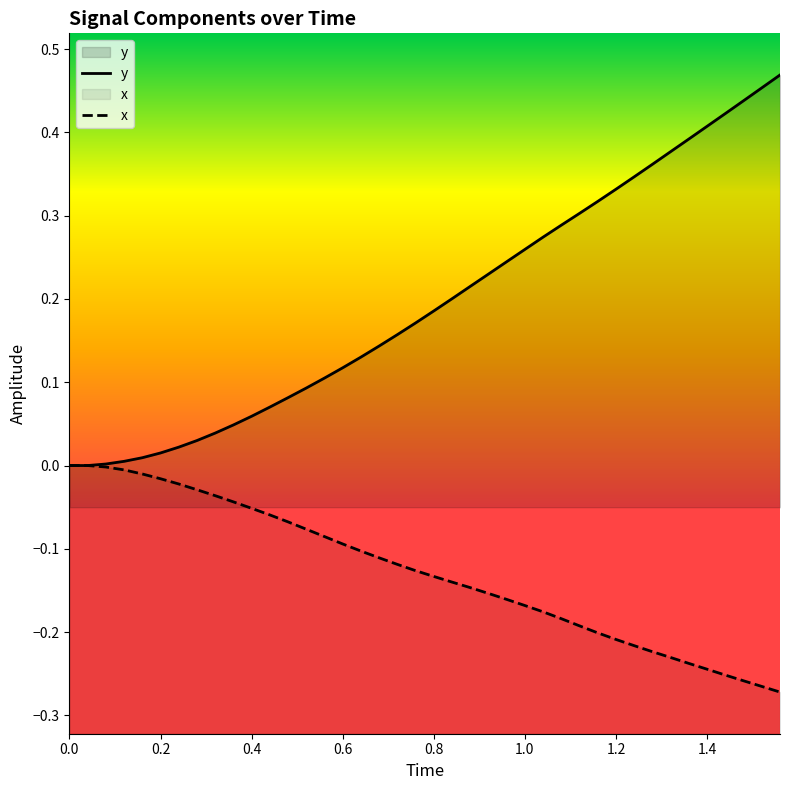

Does the chart display data point markers on the line(s)?

No